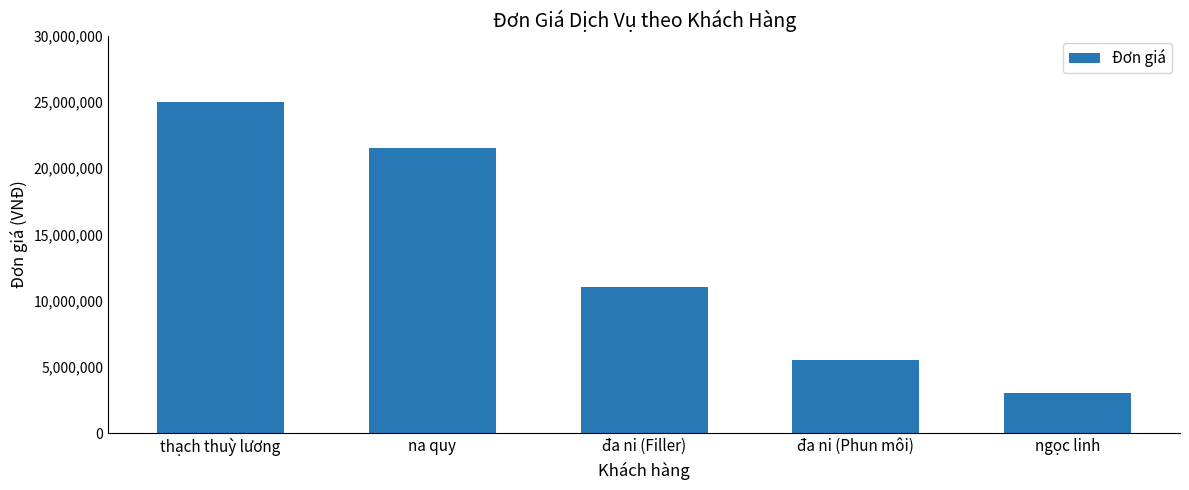

The chart shows a value of 19031209 at đa ni (Filler). True or false?

False